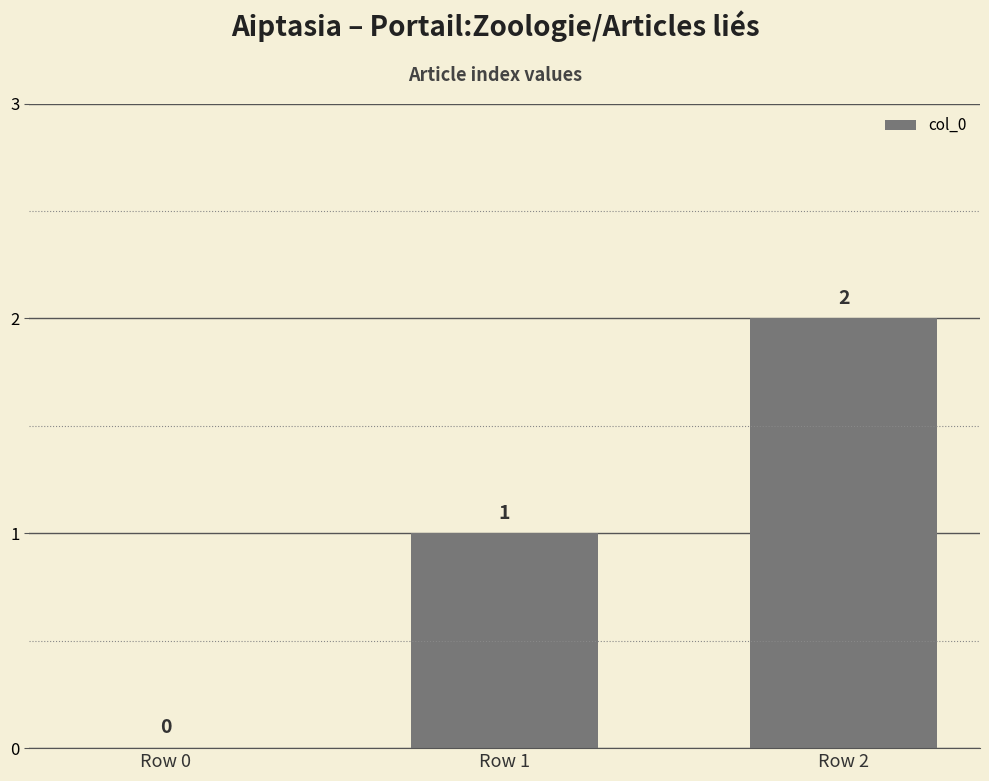

What is the change in value from Row 0 to Row 1?

+1